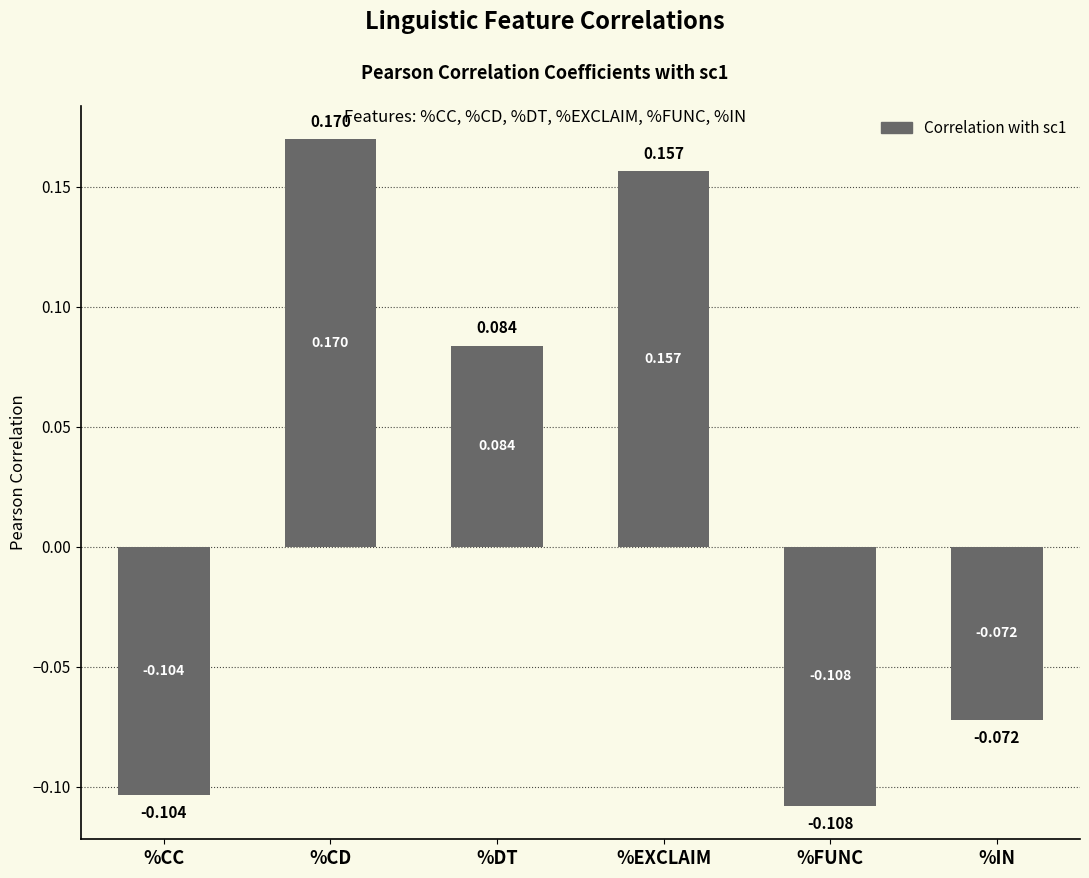

Which category has the lowest value across all series?

%FUNC